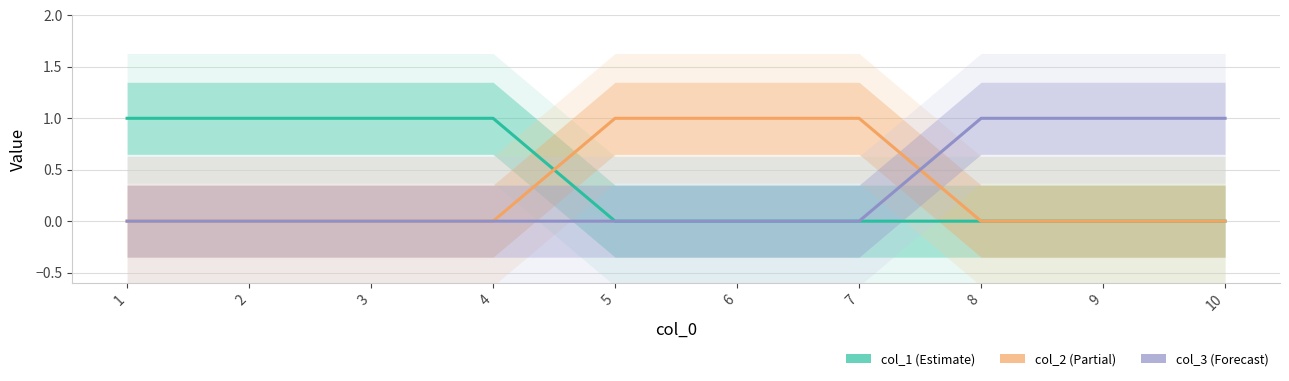

True or false: col_1 has a value of 0 at 2.

False